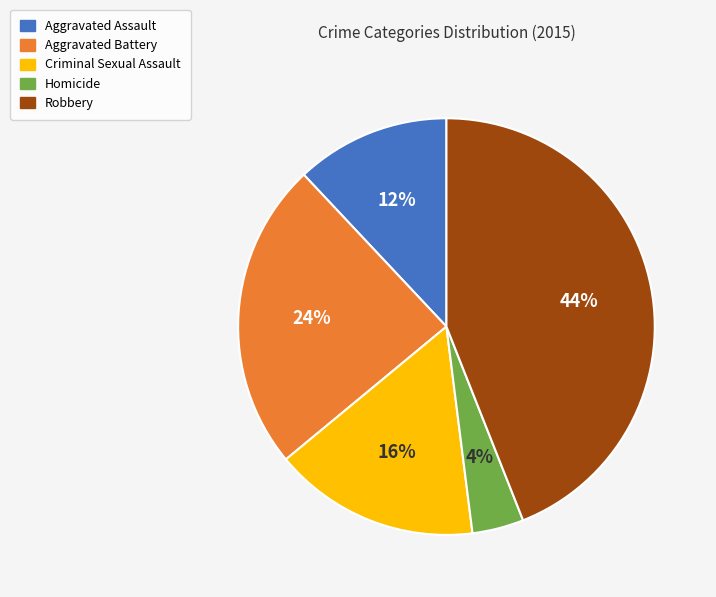

The Aggravated Assault slice represents 3% of the pie. True or false?

False